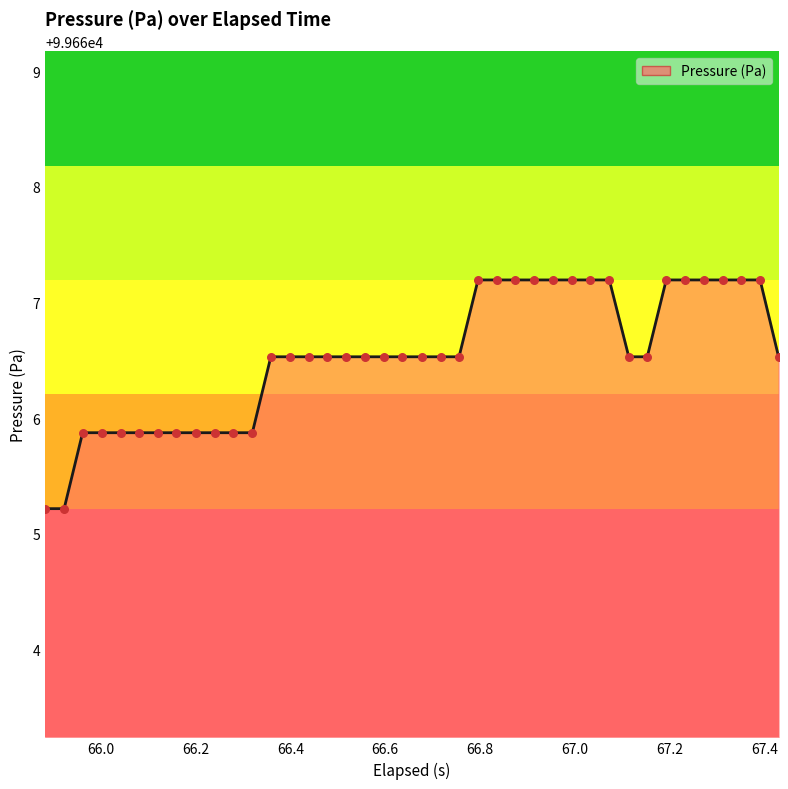

What is the greatest value displayed?

99667.2